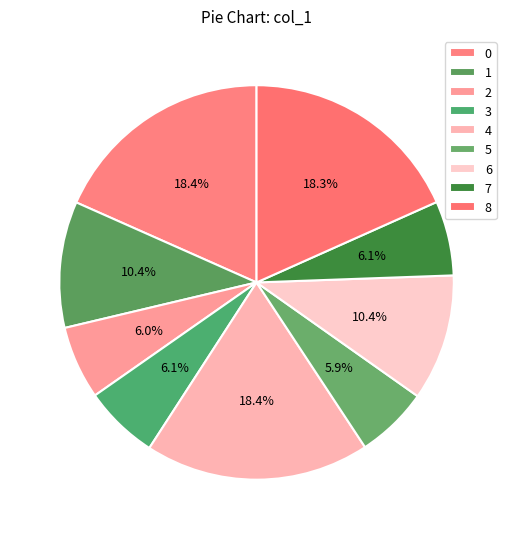

How many segments does this pie chart have?

9